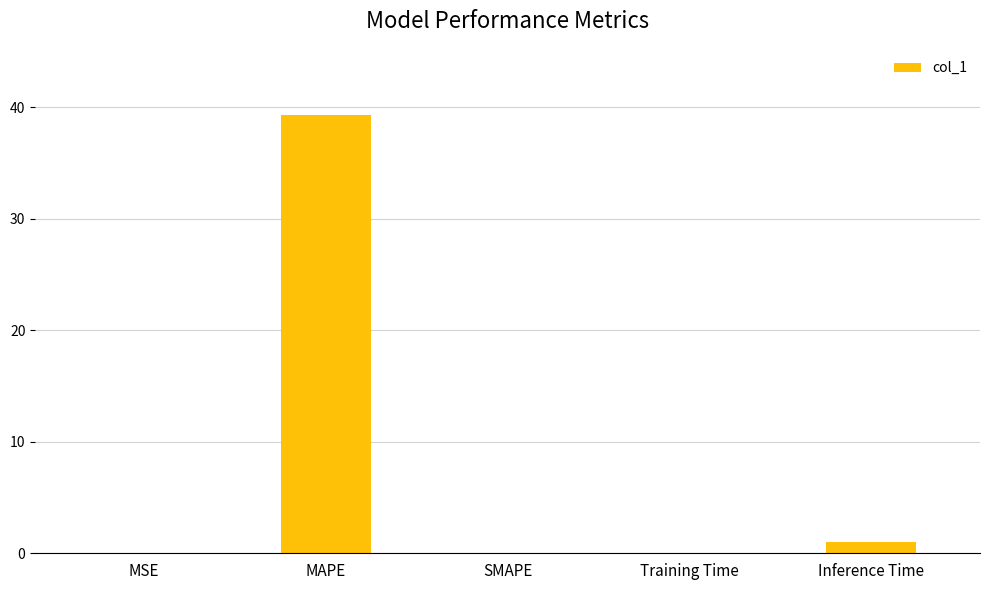

Does the chart contain stacked bars?

No